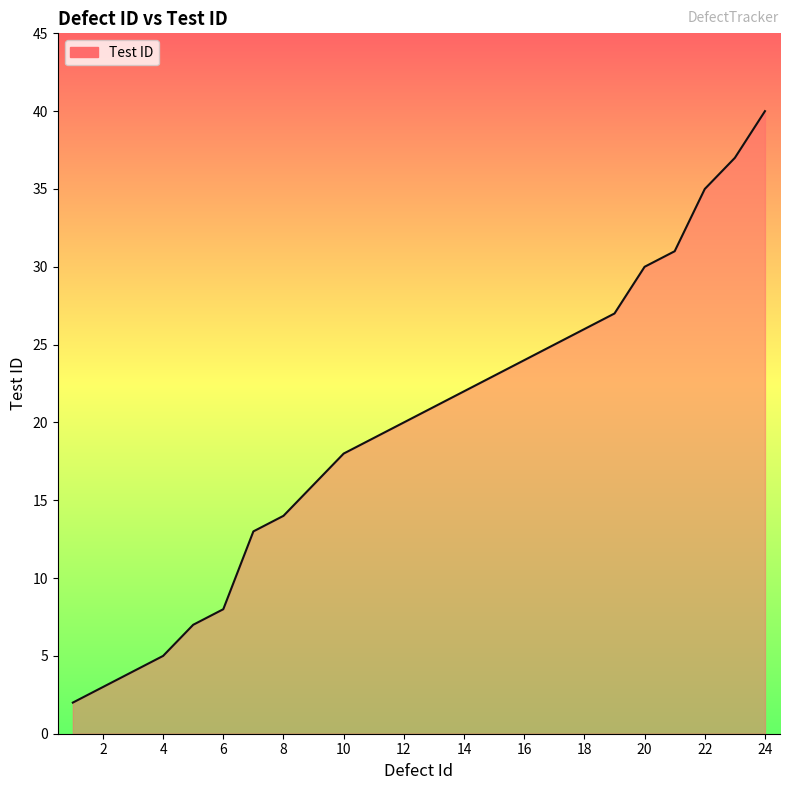

What is the difference between the maximum and minimum values?

38